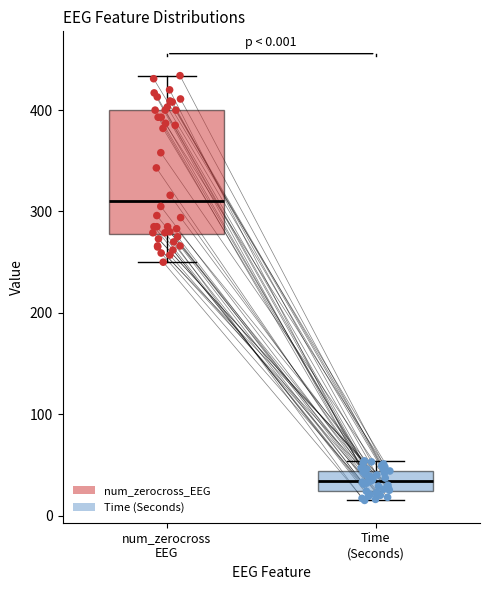

Which box is the tallest, from its lower edge to its upper edge?

num_zerocross EEG